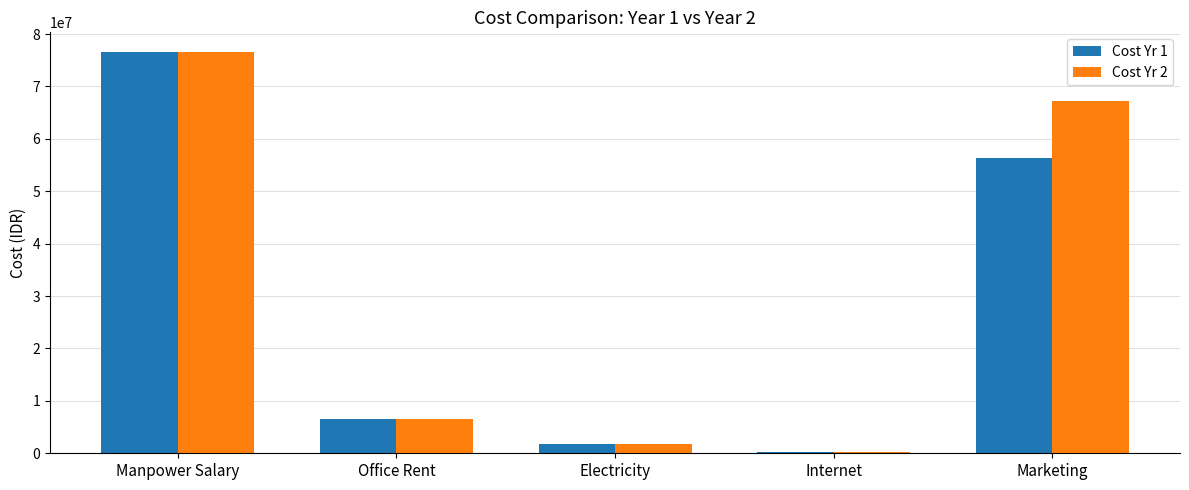

What is the value of the Cost Yr 1 bar at the 3rd from the left?

1800000